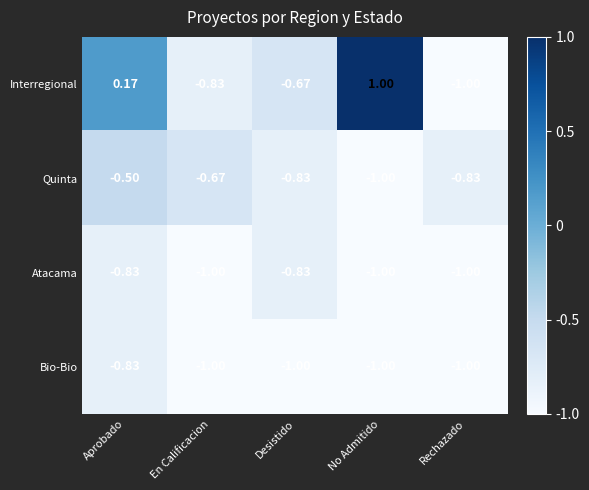

Where is Interregional nearest to the value 0?

Aprobado